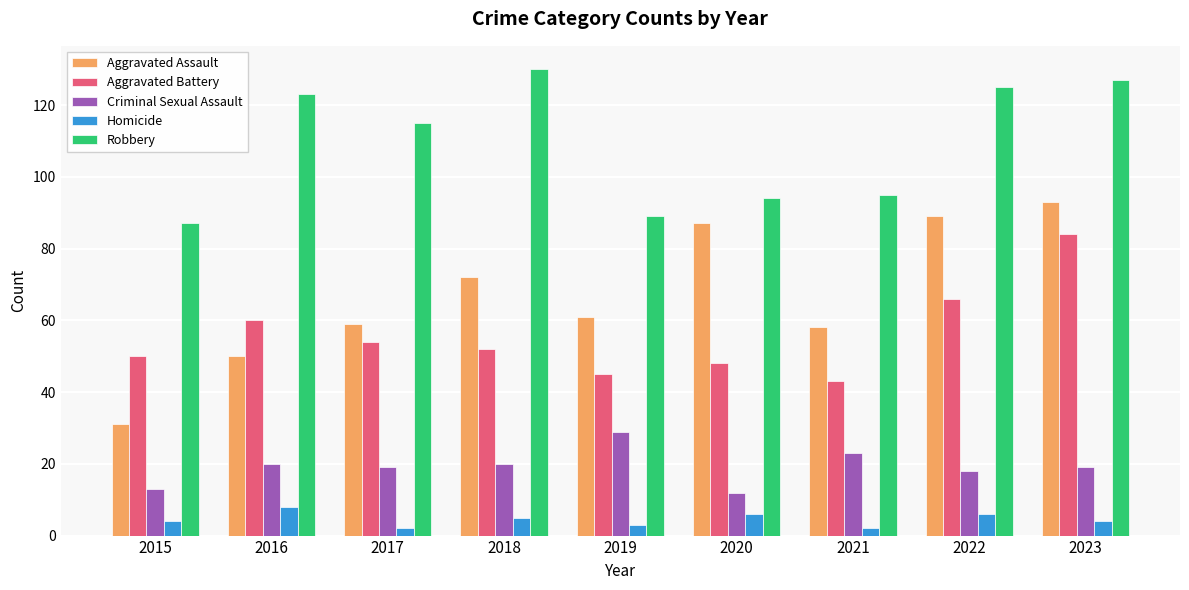

What is the average value of the Criminal Sexual Assault series?

19